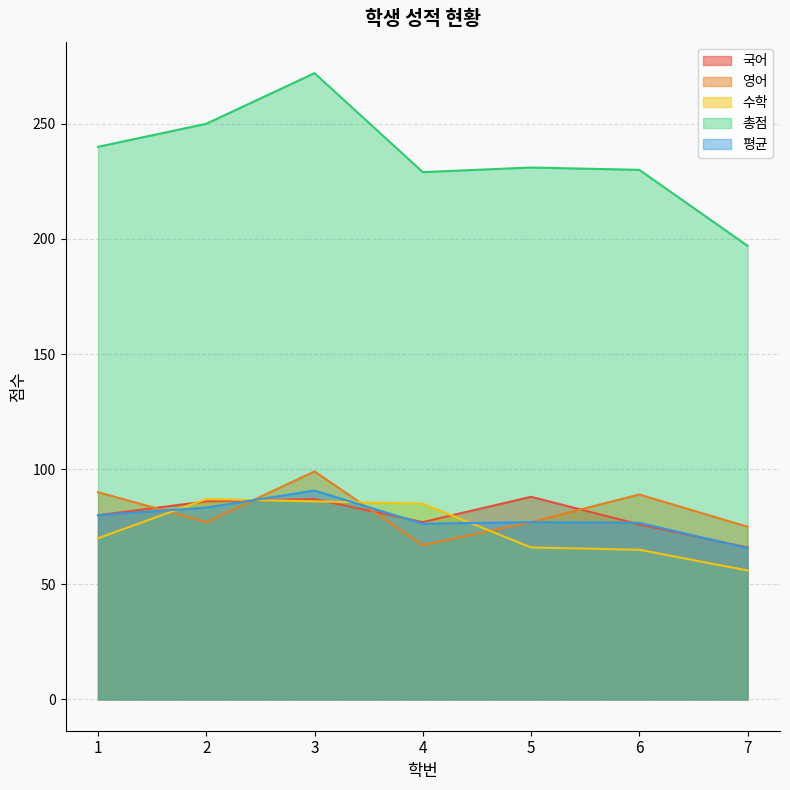

What is the value of the 평균 point at the 2nd from the left?

83.3